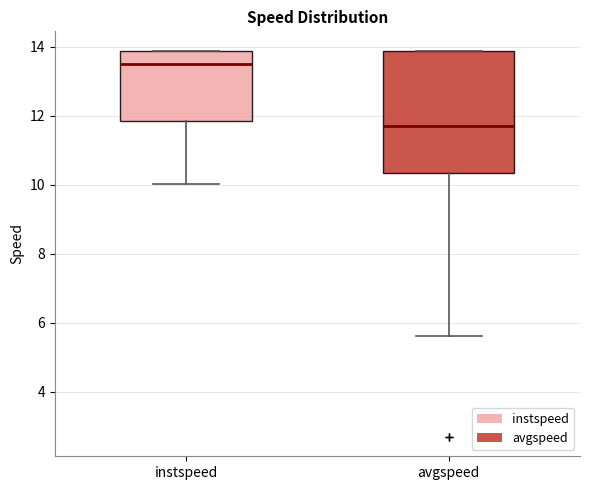

Where does the lower whisker of the box for avgspeed end on the y-axis? The values are not printed on the chart, so give them approximately, as read against the axis.

5.6